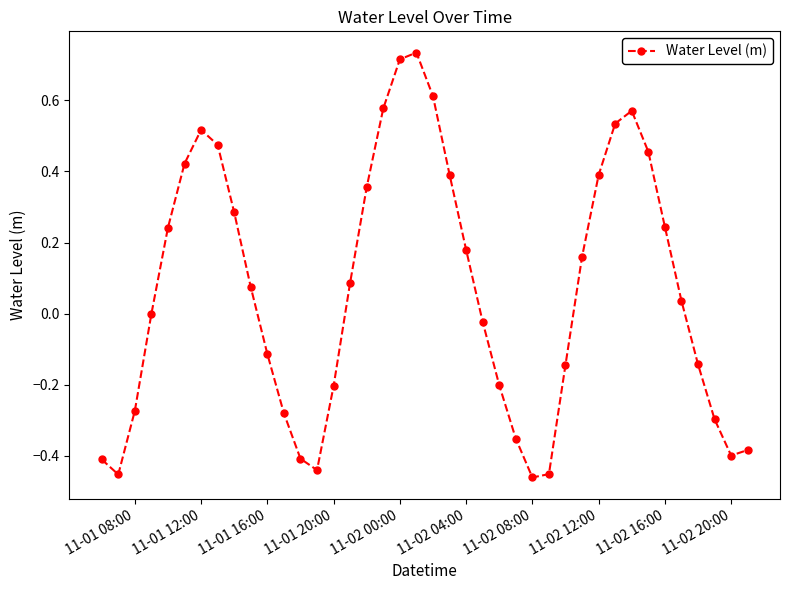

Count the number of categories in the chart.

40